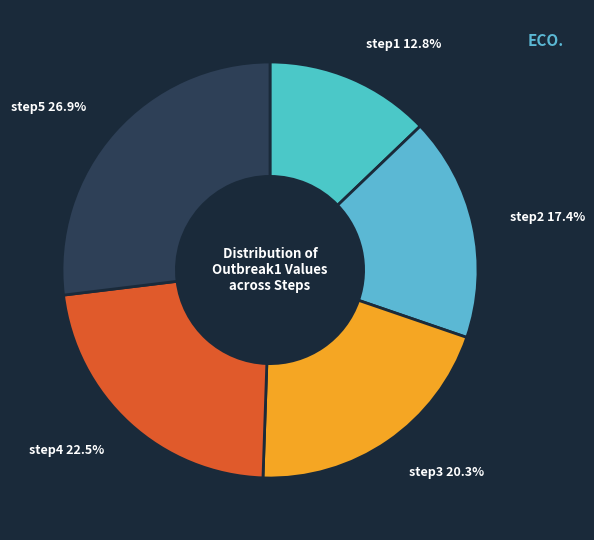

How many segments does this pie chart have?

5